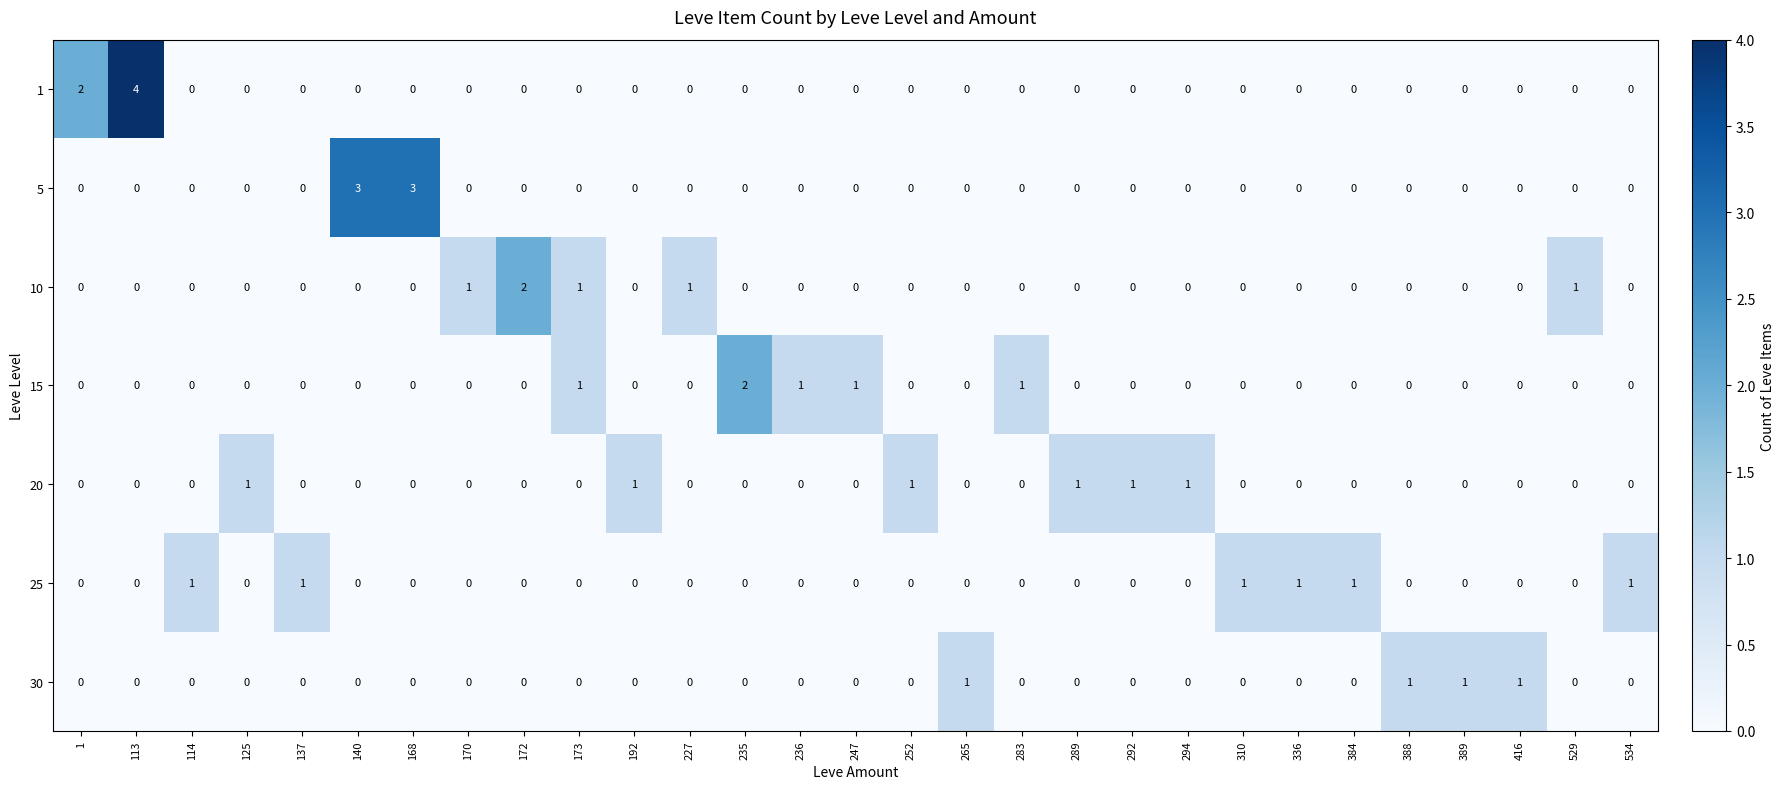

What is the sum of all 10 values?

6